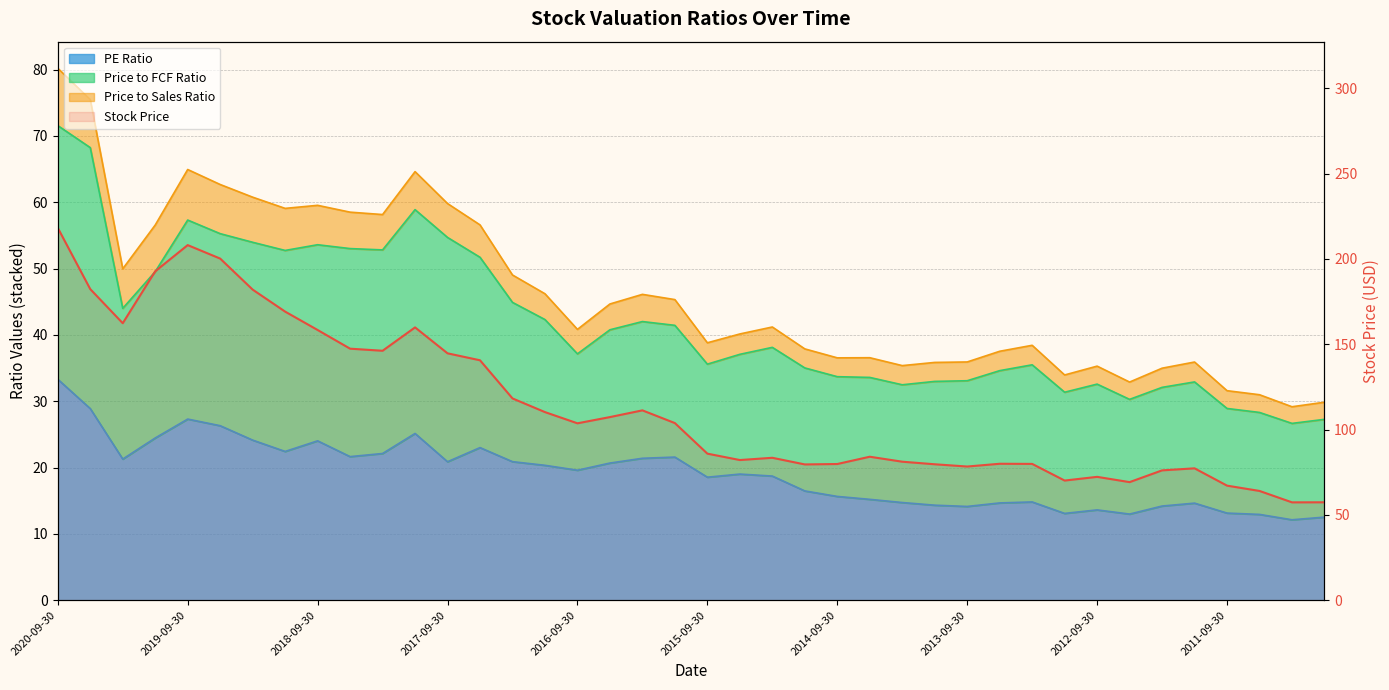

True or false: PE Ratio and Stock Price intersect in this chart.

False